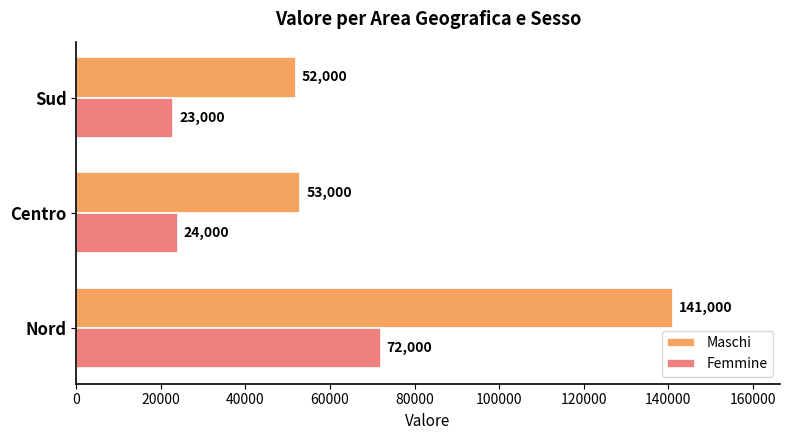

Rank the series by their maximum value, from lowest to highest.

Femmine, Maschi